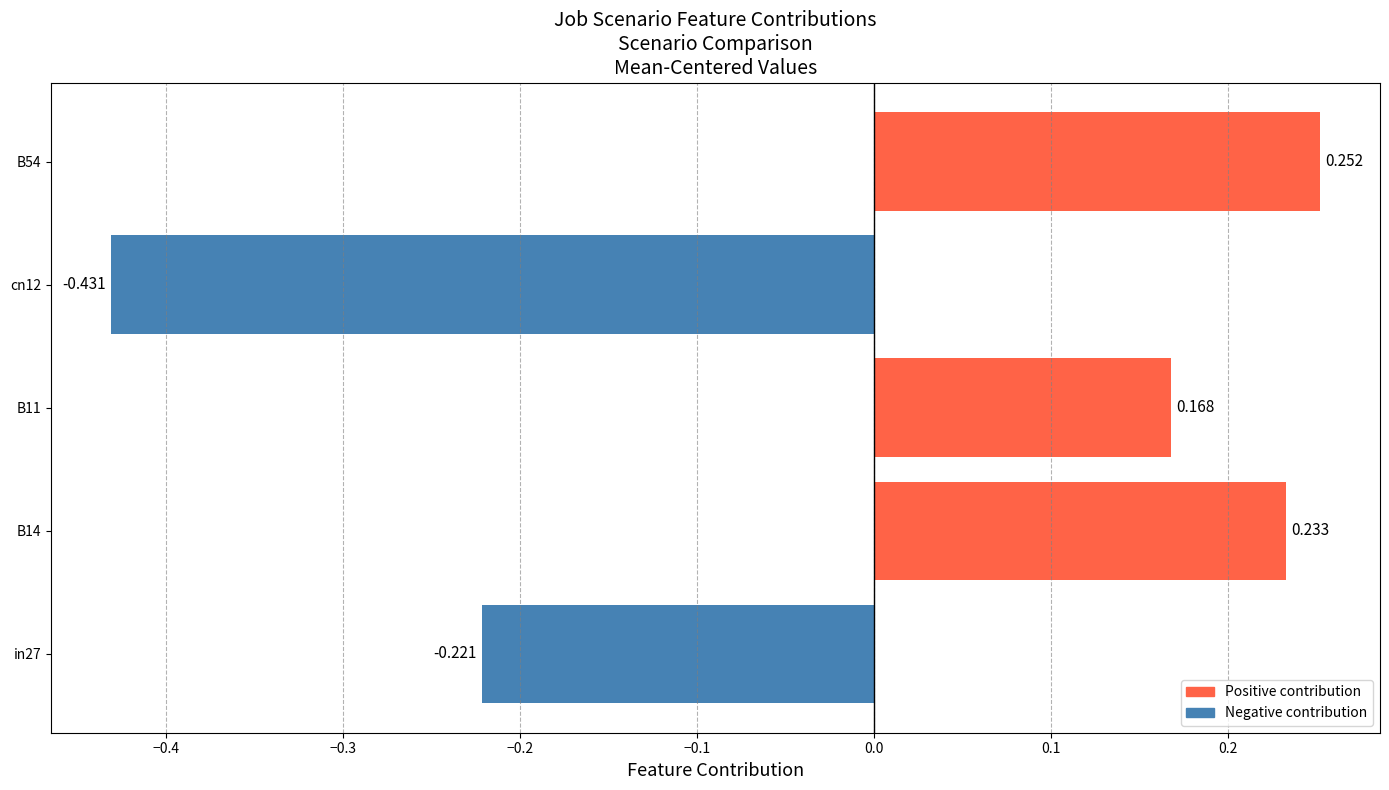

How many values are below zero?

2